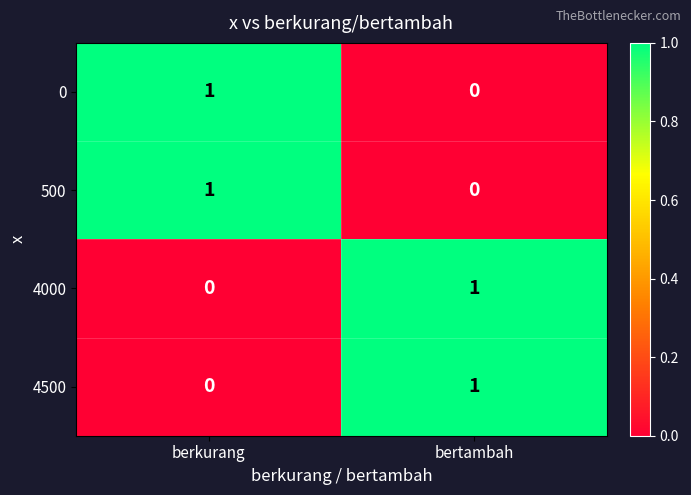

Which category has the lowest value in the 500 series?

bertambah